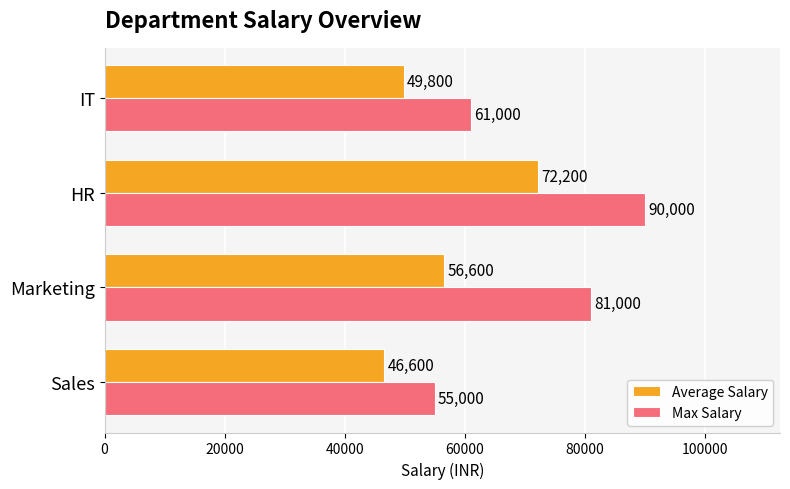

What is the maximum value shown in the chart?

90000